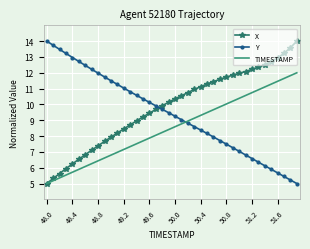

What is the minimum value shown in the chart?

5.0